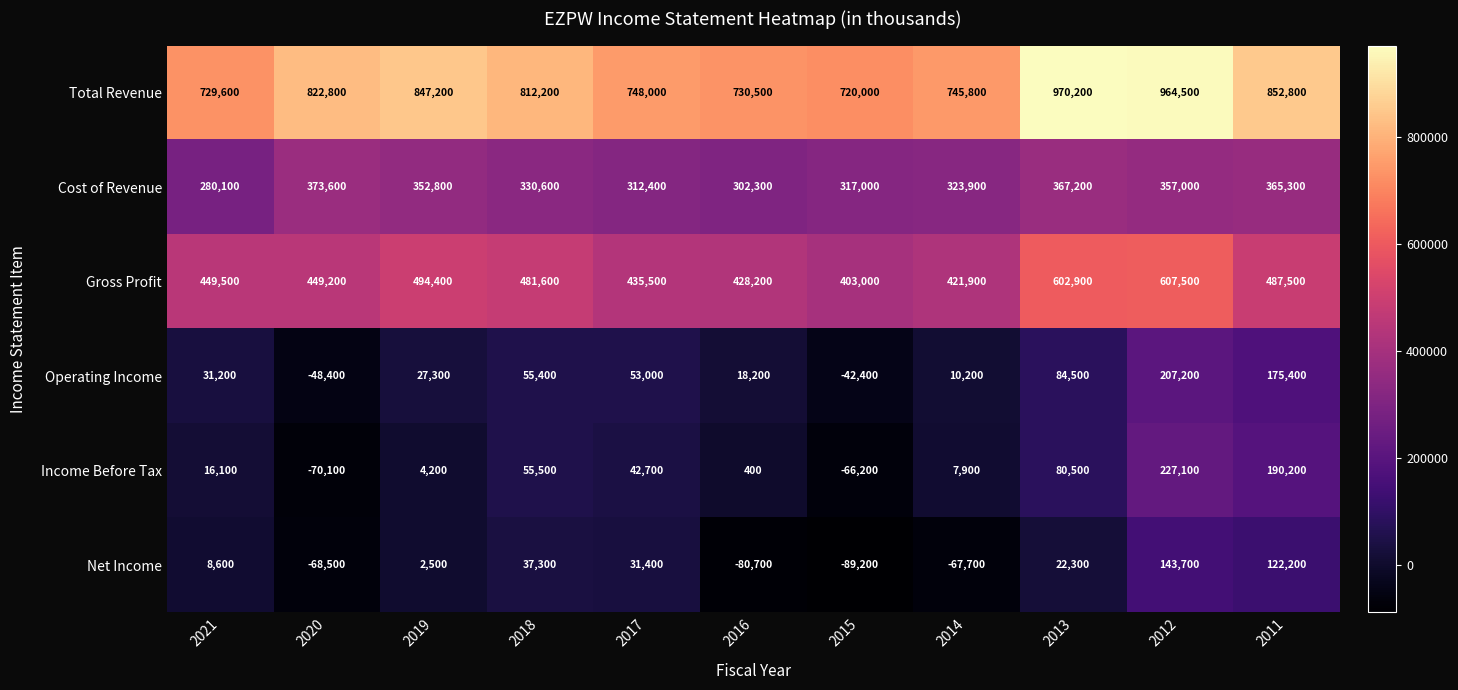

Which series has the largest range (max minus min)?

Income Before Tax